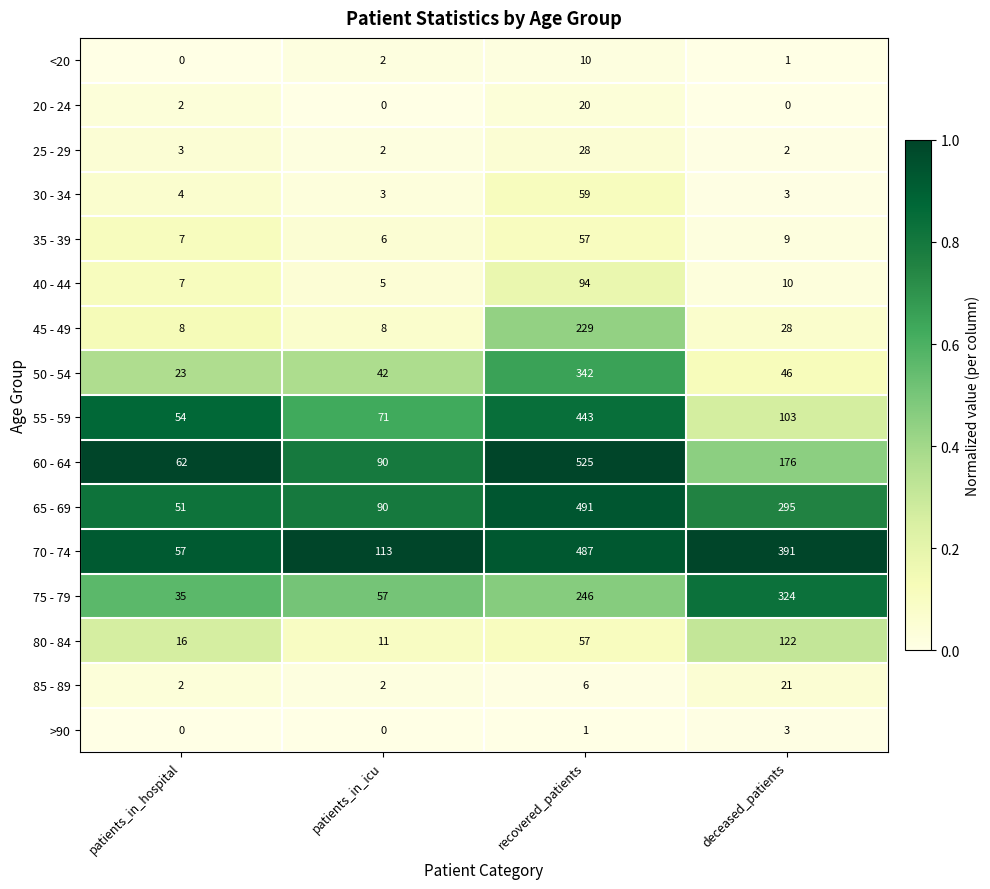

What is the difference between the maximum and minimum values in the 40 - 44 series?

89